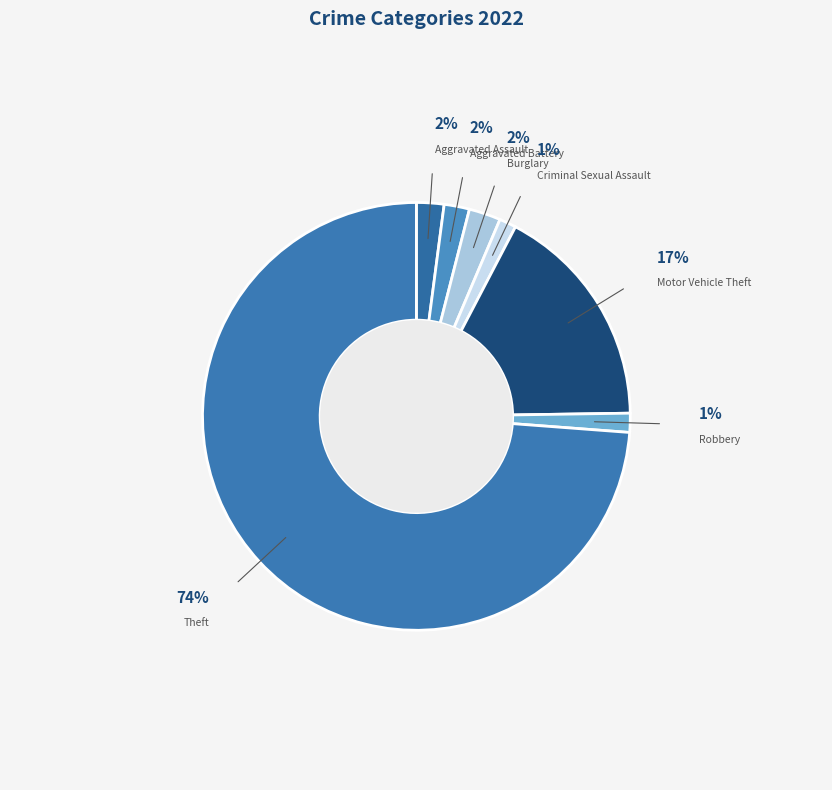

Between Theft and Motor Vehicle Theft, which is larger?

Theft